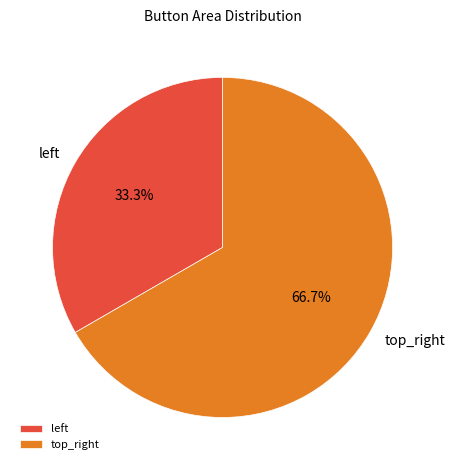

How many segments does this pie chart have?

2